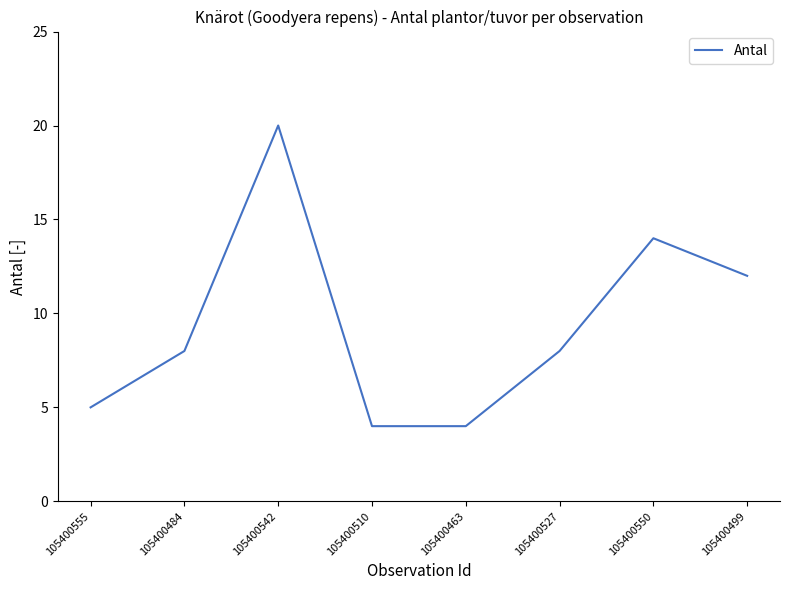

What is the minimum value shown in the chart?

4